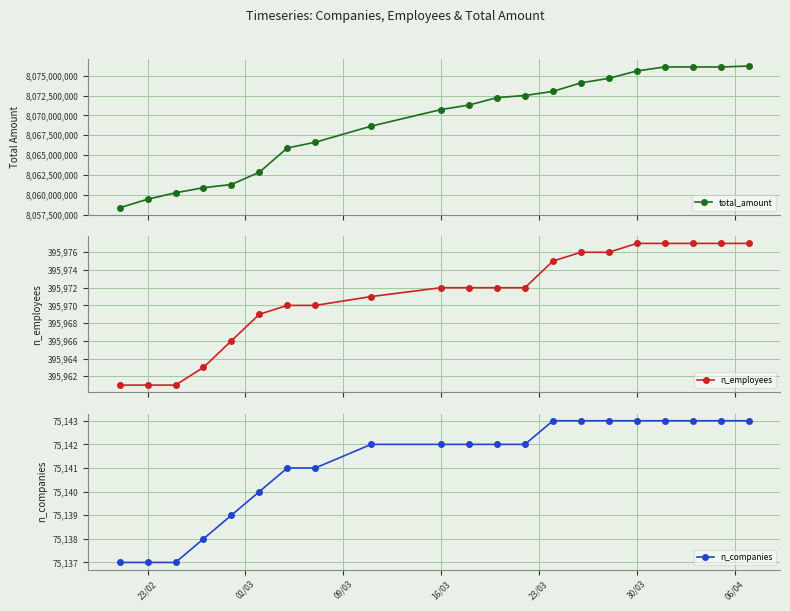

Reading left to right, transcribe all the data shown in this chart.

total_amount: 8058363480	8059437760	8060251272	8060889659	8061296806	8062848100	8065902007	8066622549	8068653828	8070742712	8071312140	8072248759	8072514884	8073032911	8074104165	8074678425	8075606438	8076113090	8076113090	8076113090	8076223442
n_employees: 395961	395961	395961	395963	395966	395969	395970	395970	395971	395972	395972	395972	395972	395975	395976	395976	395977	395977	395977	395977	395977
n_companies: 75137	75137	75137	75138	75139	75140	75141	75141	75142	75142	75142	75142	75142	75143	75143	75143	75143	75143	75143	75143	75143